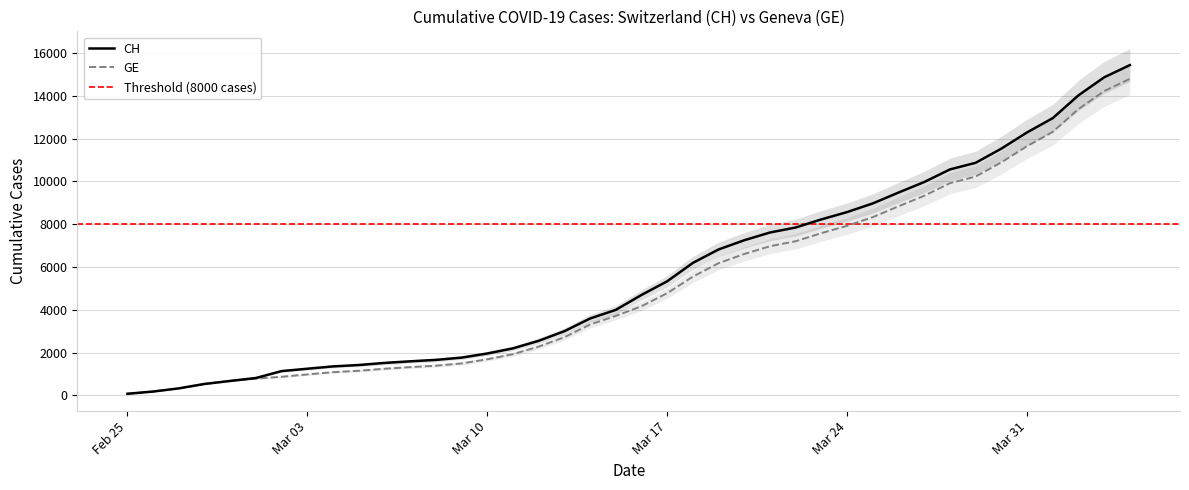

What is the sum of the CH values at 2020-03-23 and 2020-03-22?

16067